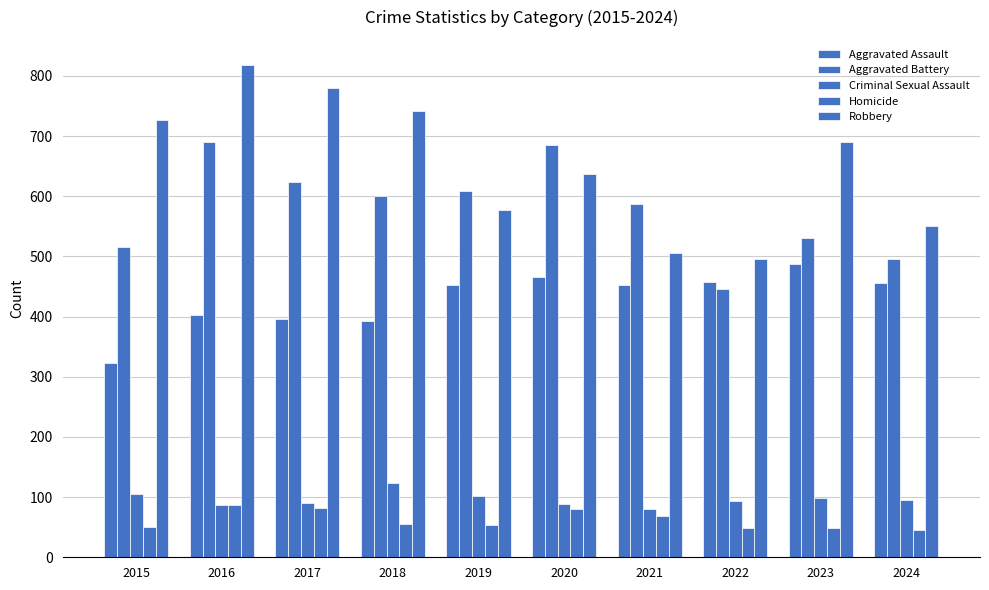

How many groups of bars are there?

10